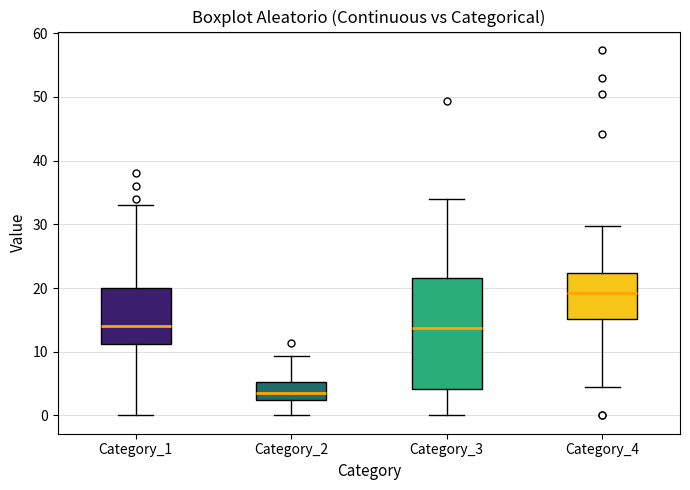

Reading left to right, transcribe this box plot: for each box, give where its median line is, the range the box spans, and where its two whiskers end, as read against the y-axis. The values are not printed on the chart, so give them approximately, as read against the axis.

Category_1: median 14, box 11 to 20, whiskers 0 to 33
Category_2: median 4, box 2 to 5, whiskers 0 to 9
Category_3: median 14, box 4 to 22, whiskers 0 to 34
Category_4: median 19, box 15 to 22, whiskers 4 to 30